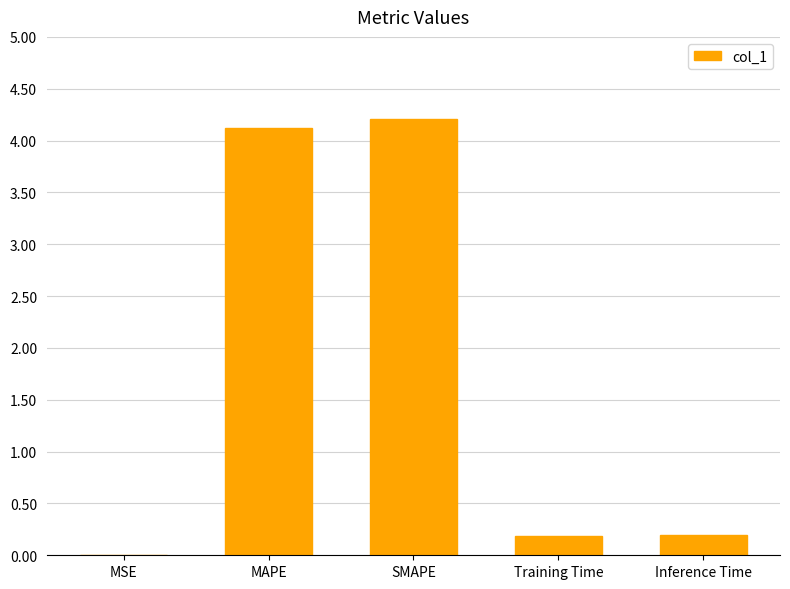

The value at MAPE is 2.1. True or false?

False